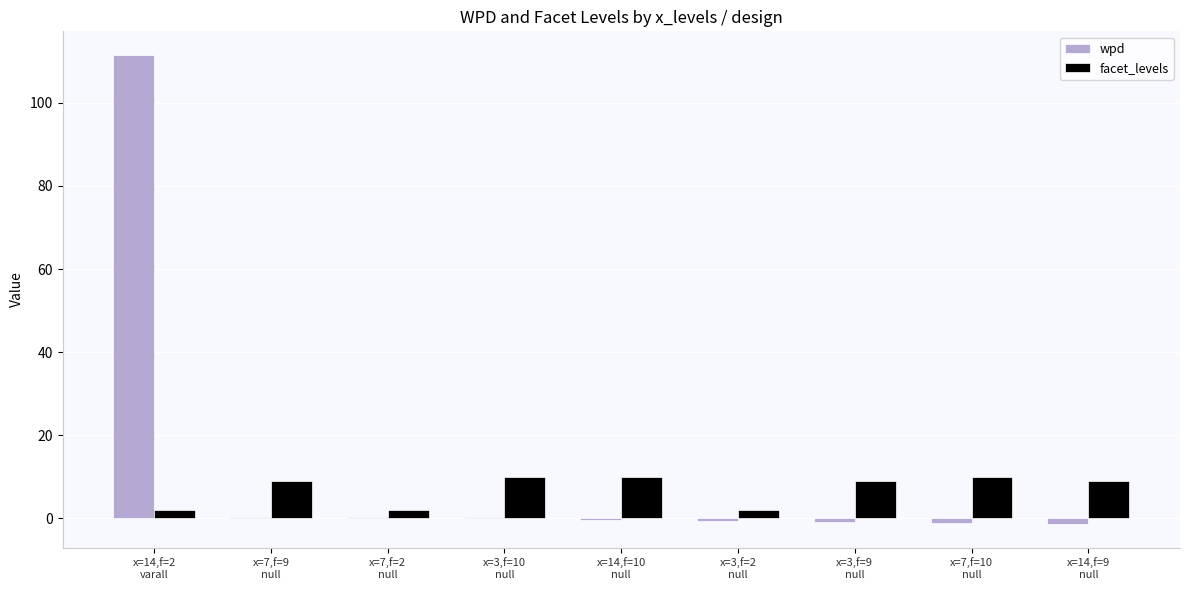

What is the sum of all facet_levels values?

63.0